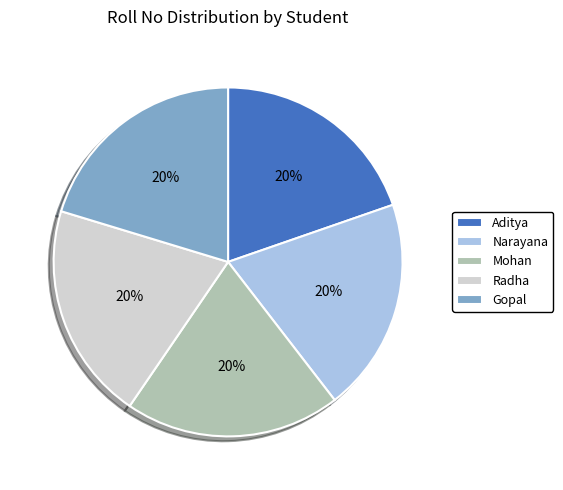

To the nearest percent, what is the combined percentage of Gopal and Narayana?

40%